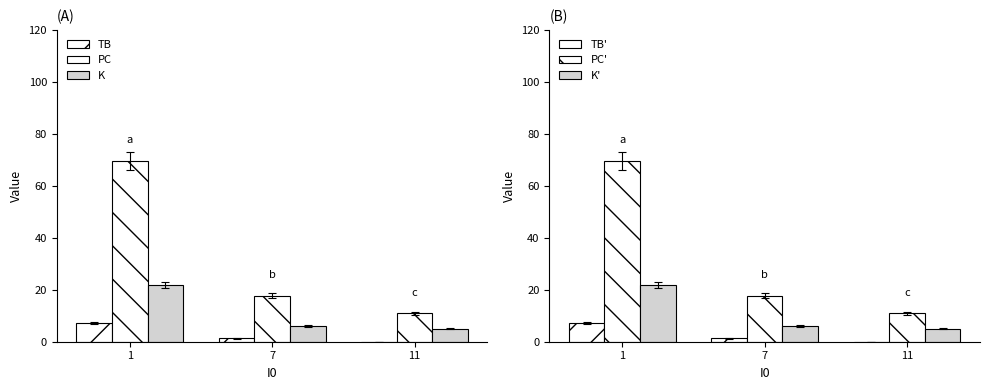

Which series has the largest range (max minus min)?

PC